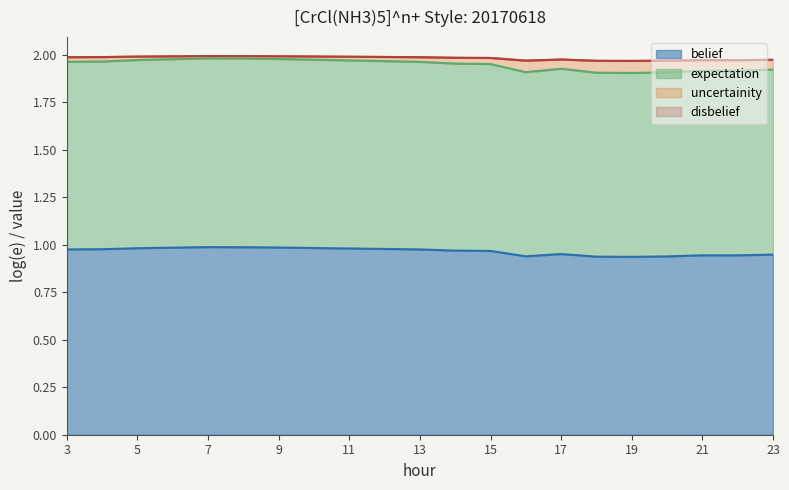

True or false: uncertainity and expectation cross at least once.

False